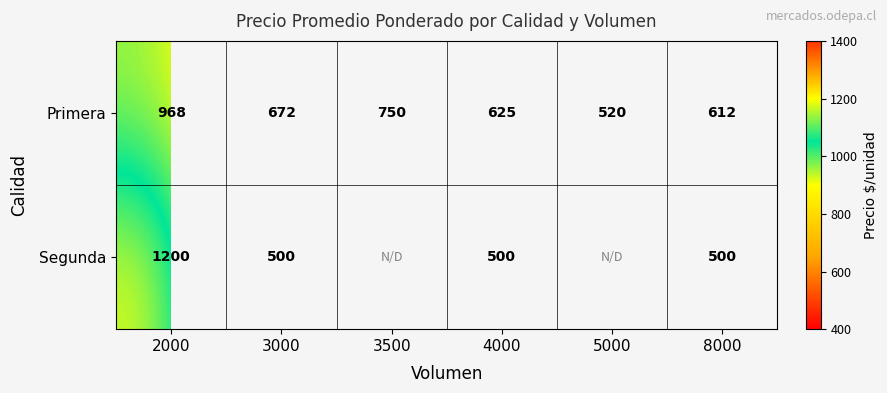

What is the difference between the maximum and minimum values in the Primera series?

448